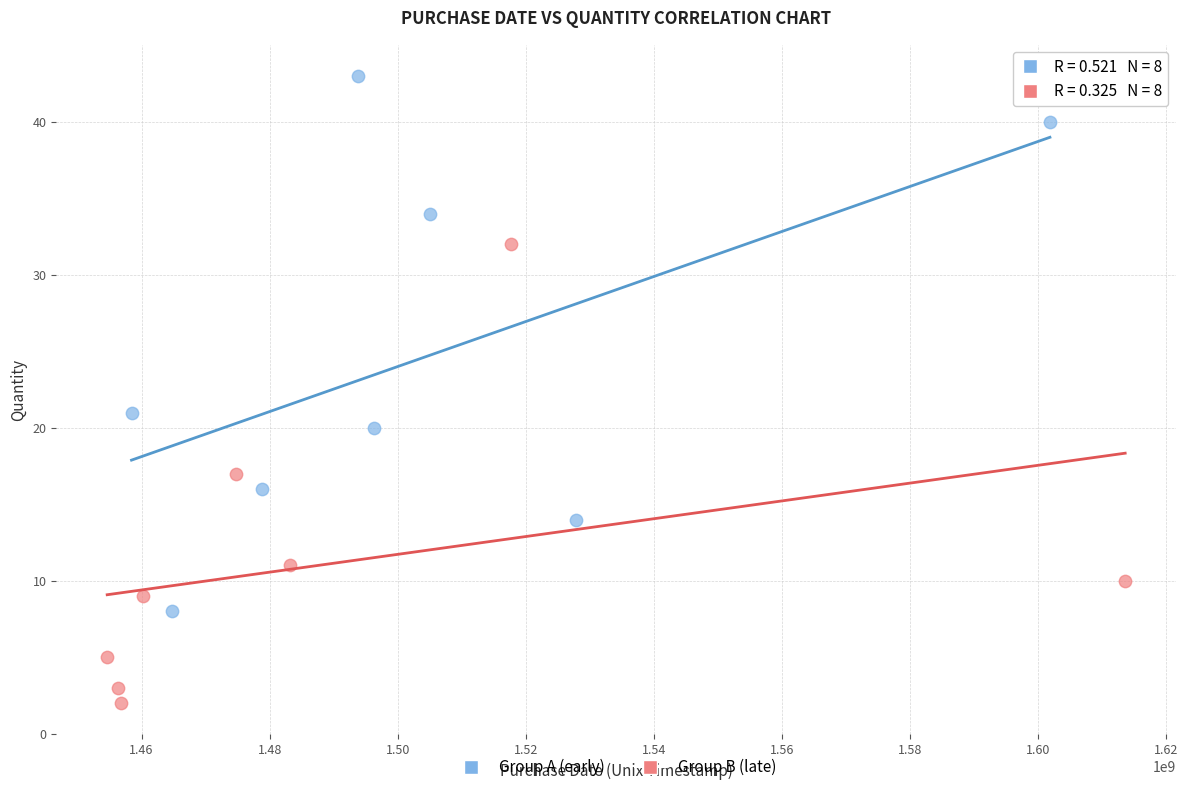

Which series has the largest Y range (max minus min)?

Group A (early)